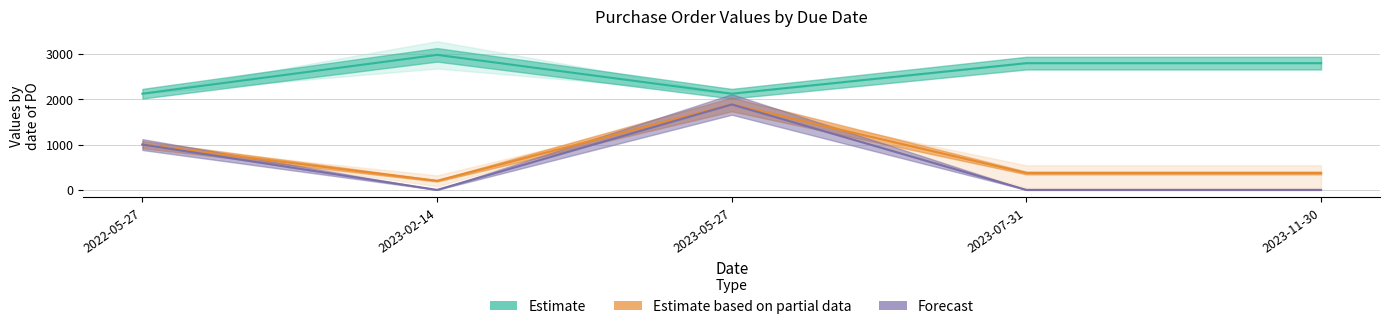

True or false: item_no has more than 2 points higher than both neighbors.

False